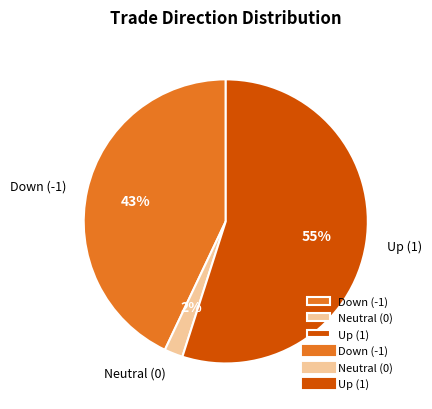

What percentage is the Up (1) slice, to the nearest percent?

55%